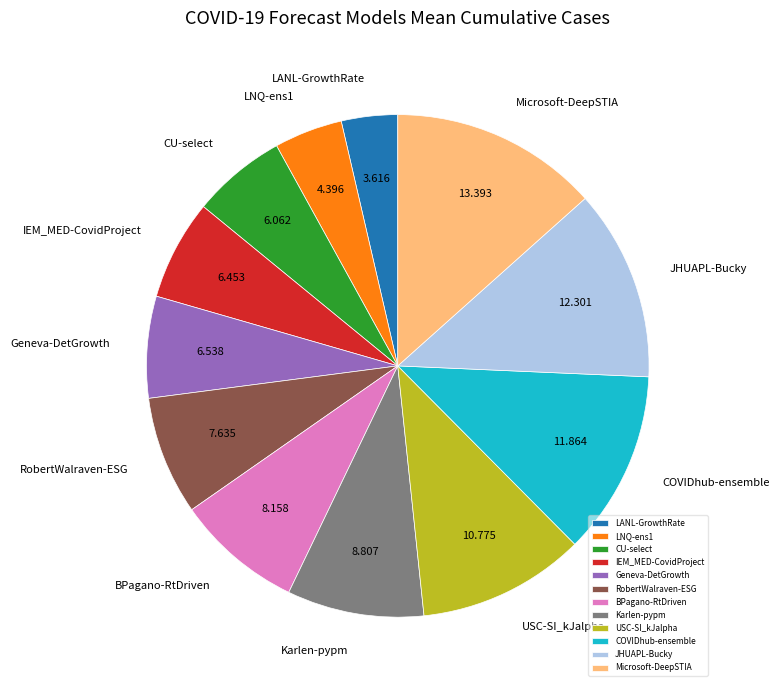

Which has a higher value, RobertWalraven-ESG or JHUAPL-Bucky?

JHUAPL-Bucky